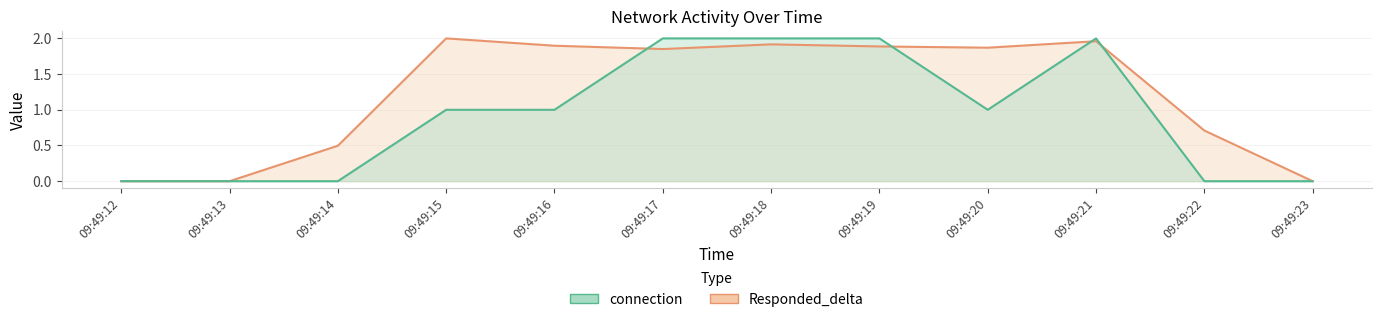

Is the value of Responded_delta at 09:49:23 greater than the value of connection at 09:49:23?

No